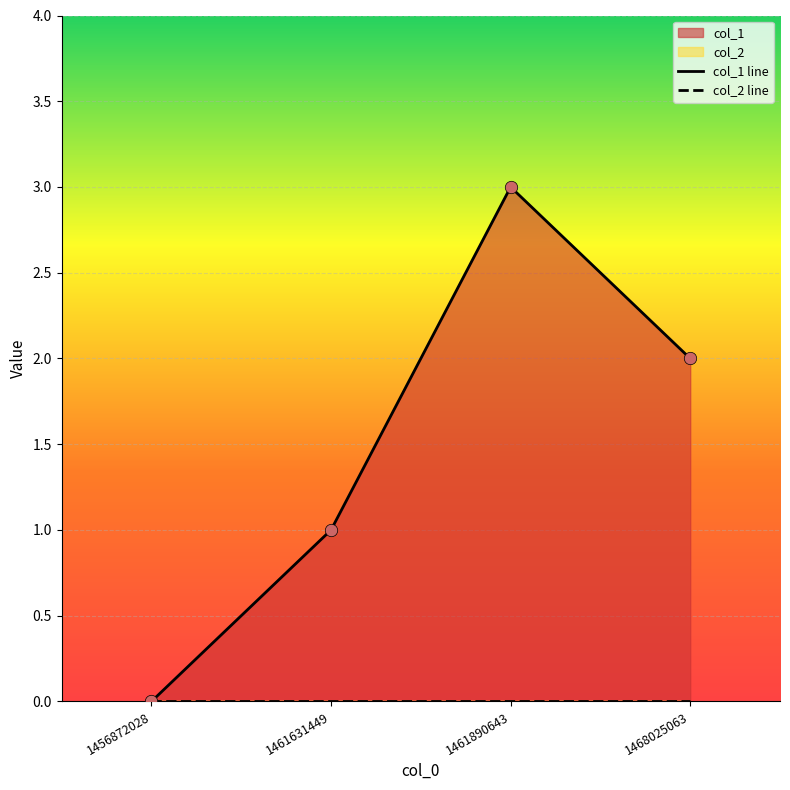

At which category is the sum across all series the highest?

1461890643